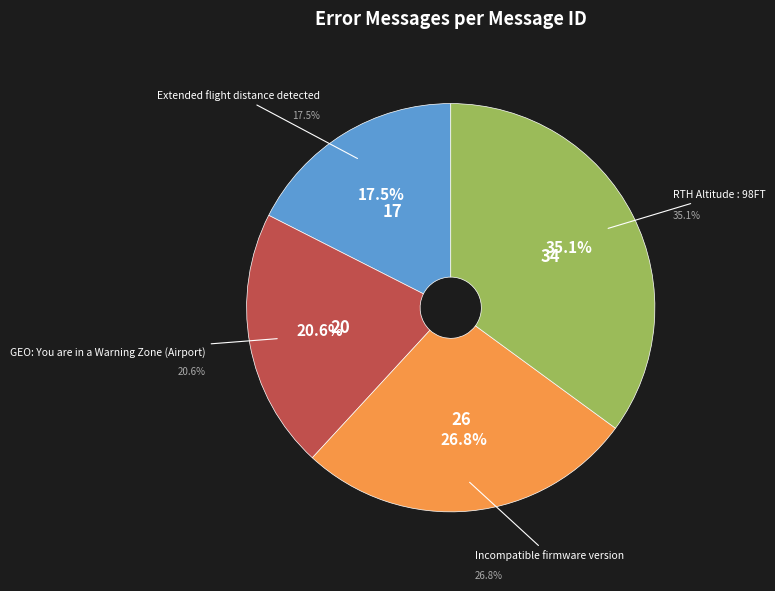

The RTH Altitude : 98FT slice represents 35% of the pie. True or false?

True